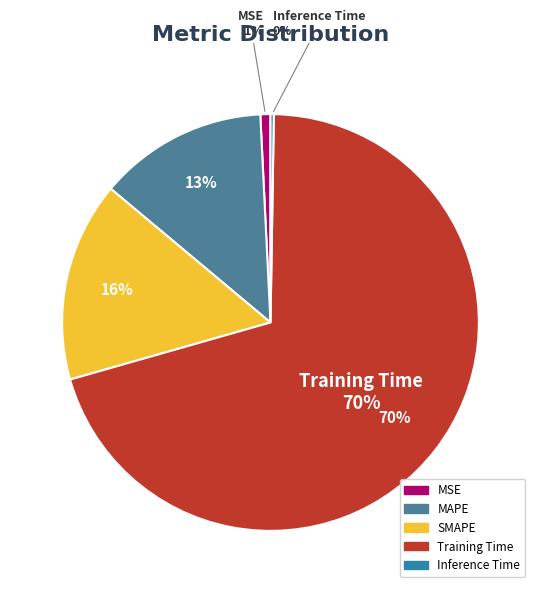

Which category accounts for the majority?

Training Time